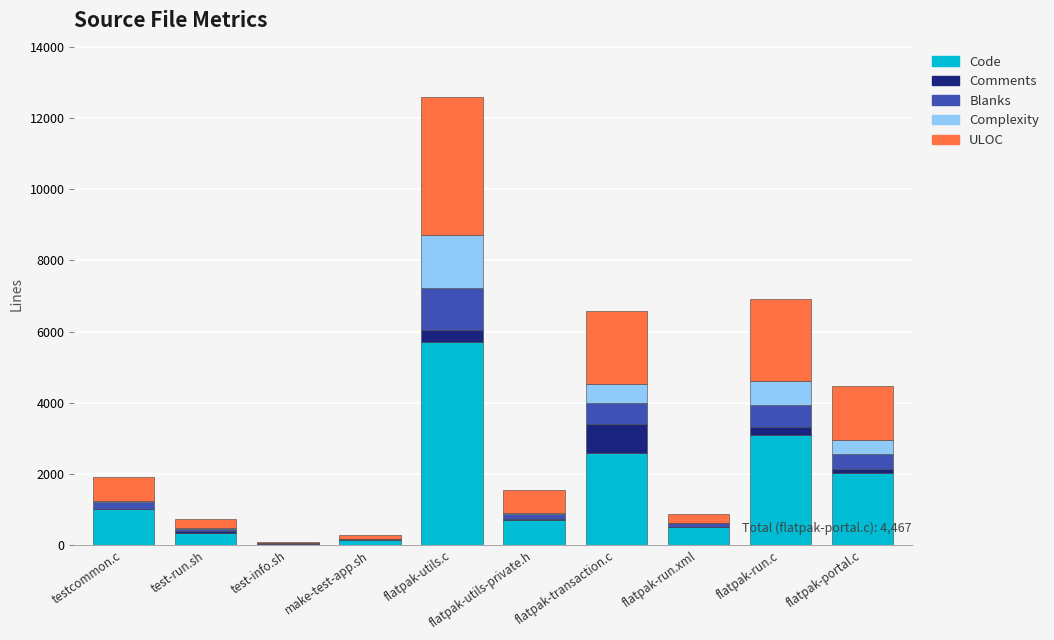

At which category is the sum across all series the highest?

flatpak-utils.c